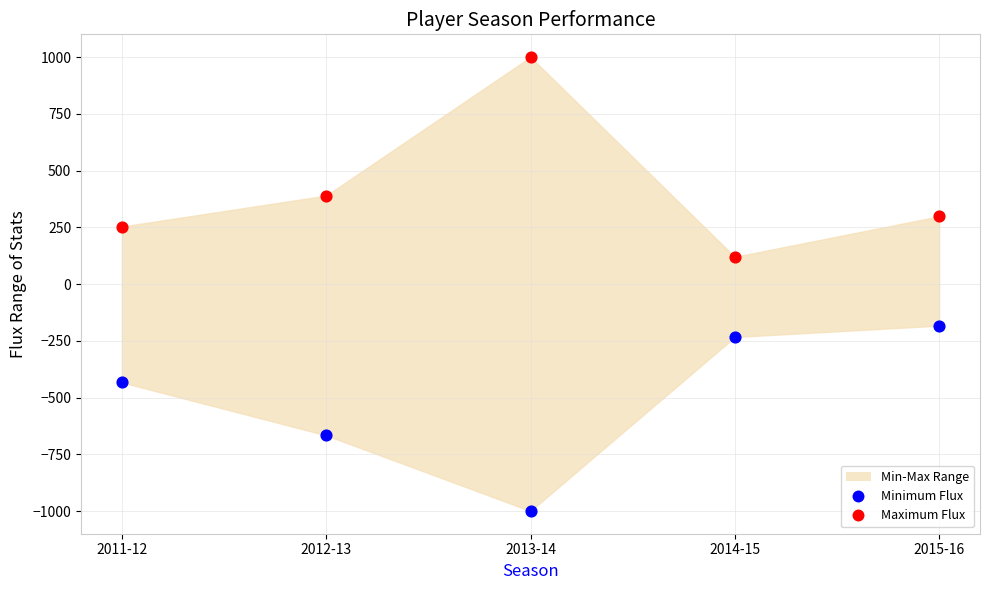

What is the total value across all series at 2015-16?

115.0